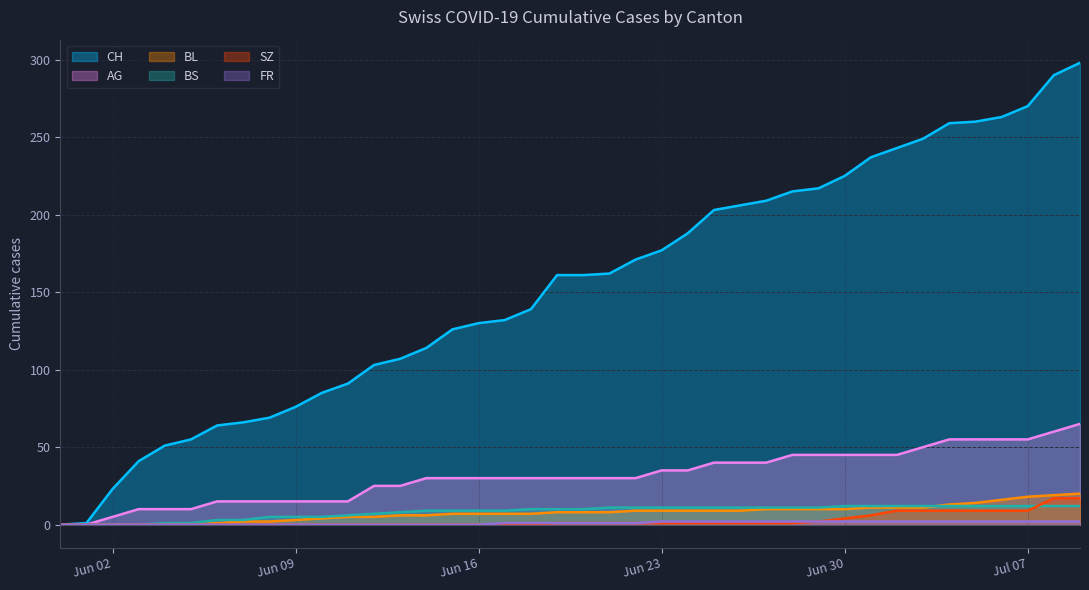

What are all the series names shown in the legend?

CH, AG, BL, BS, SZ, FR